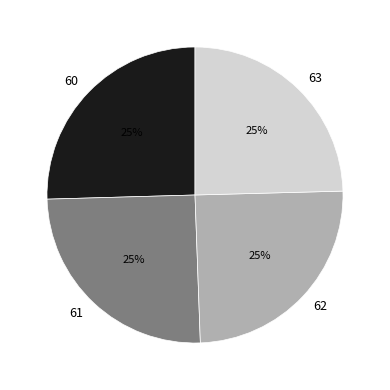

To the nearest percent, what portion does 61 represent?

25%